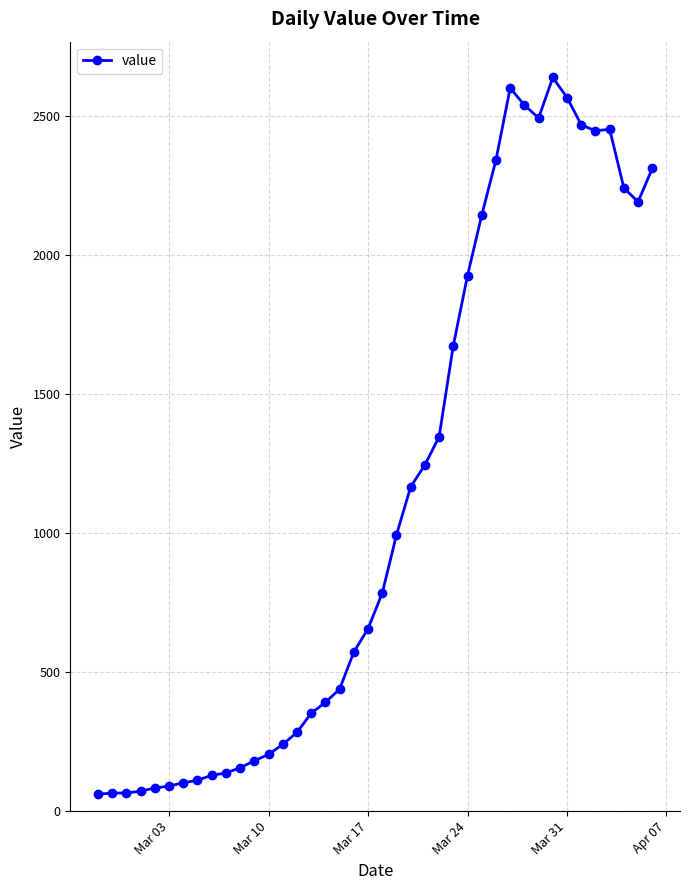

How many distinct data groups are displayed?

1